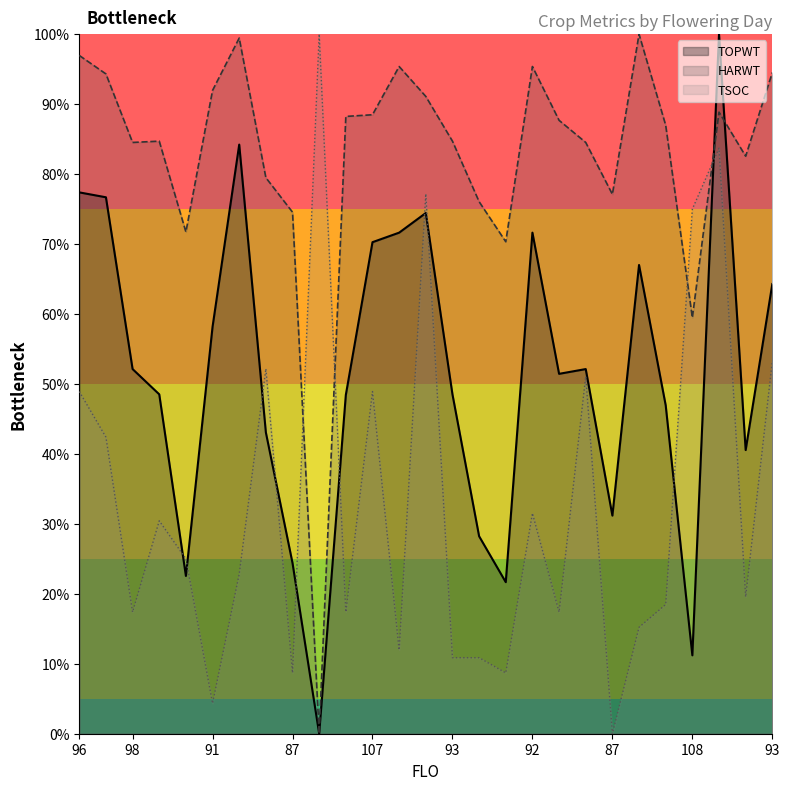

What is the label of the 20th point from the right?

100